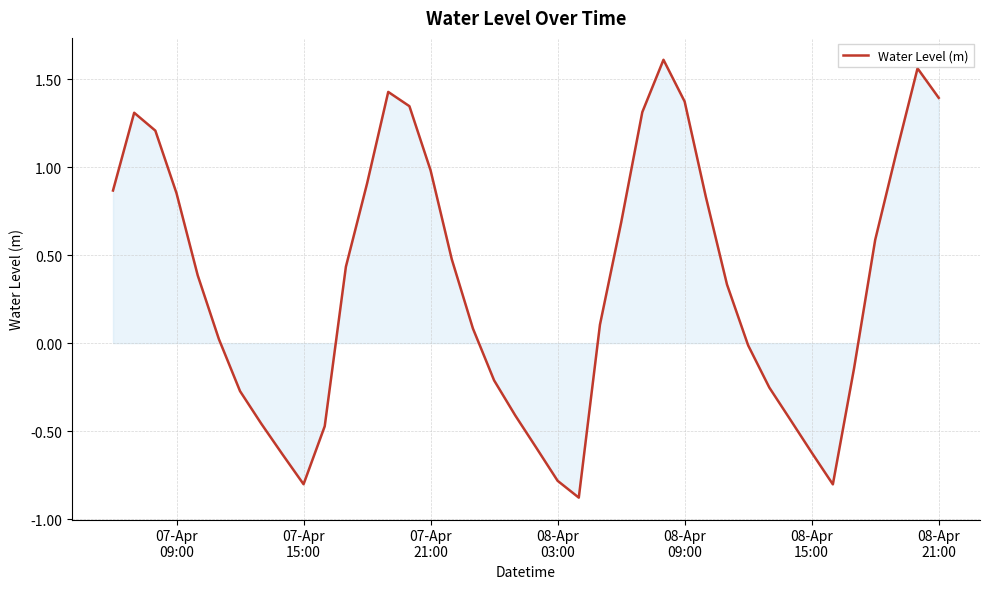

Count the number of data series in this chart.

1